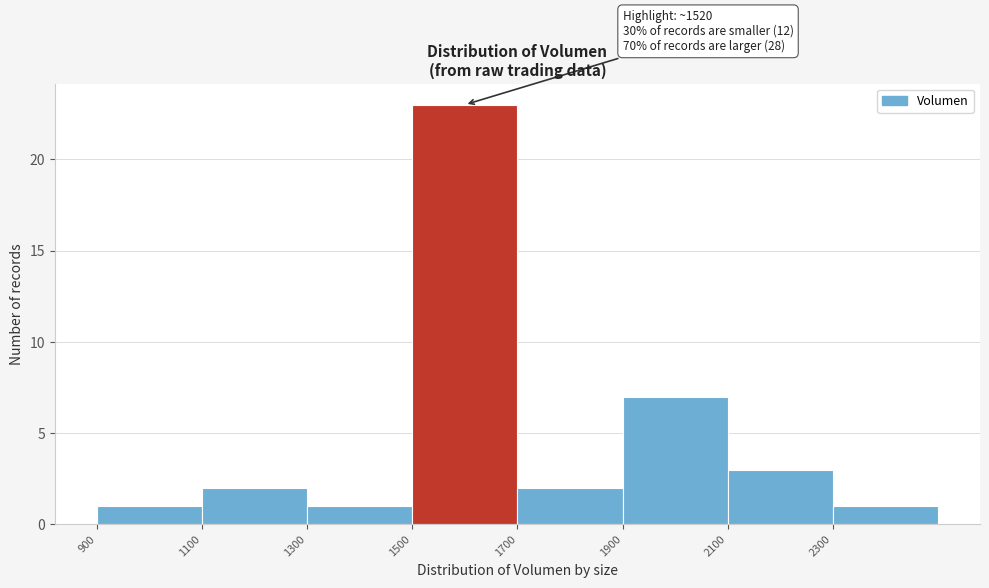

Over which range of the x-axis is the bar tallest?

1500 to 1700